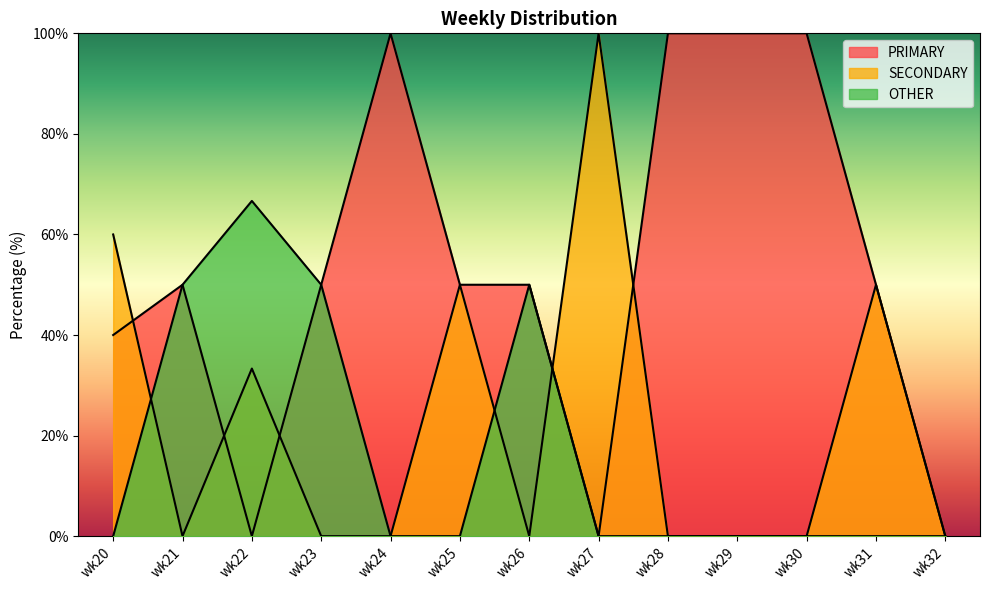

Where is the first local minimum for PRIMARY?

wk22